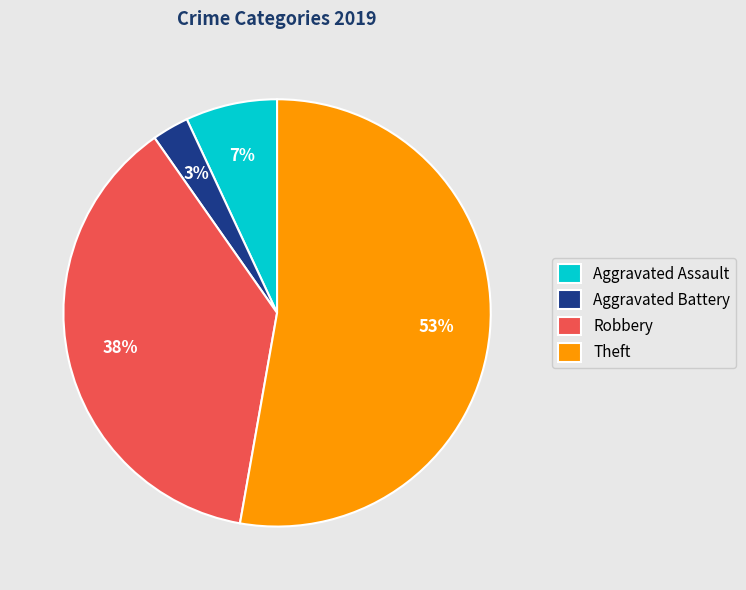

What is the smallest slice in the pie chart?

Aggravated Battery